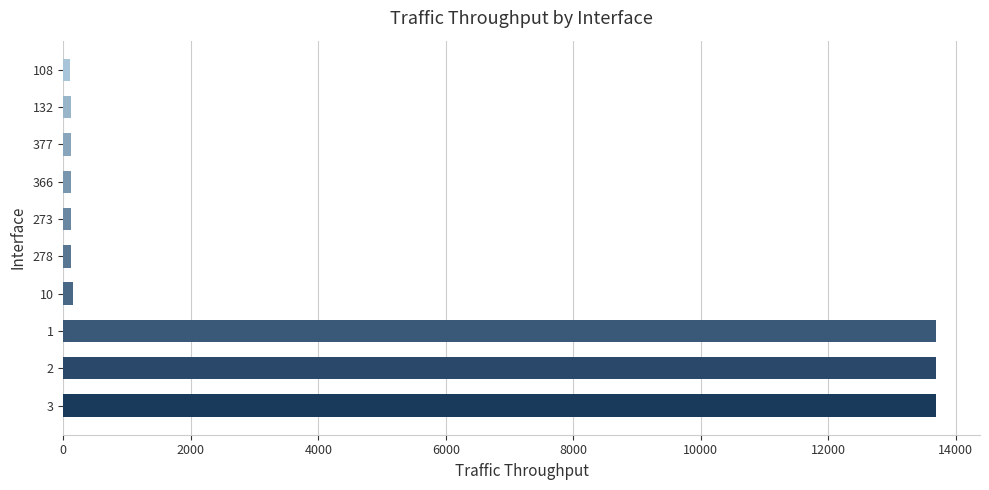

Does the chart contain any negative values?

No